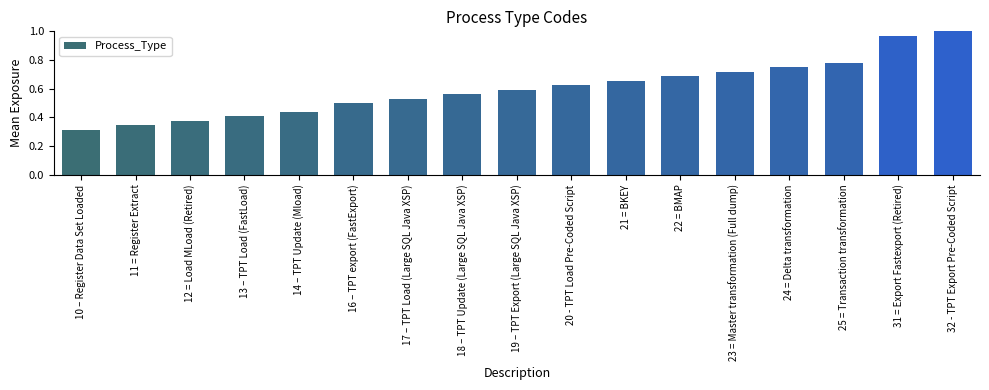

True or false: the data shows 0.6 at 19 – TPT Export (Large SQL Java XSP).

True